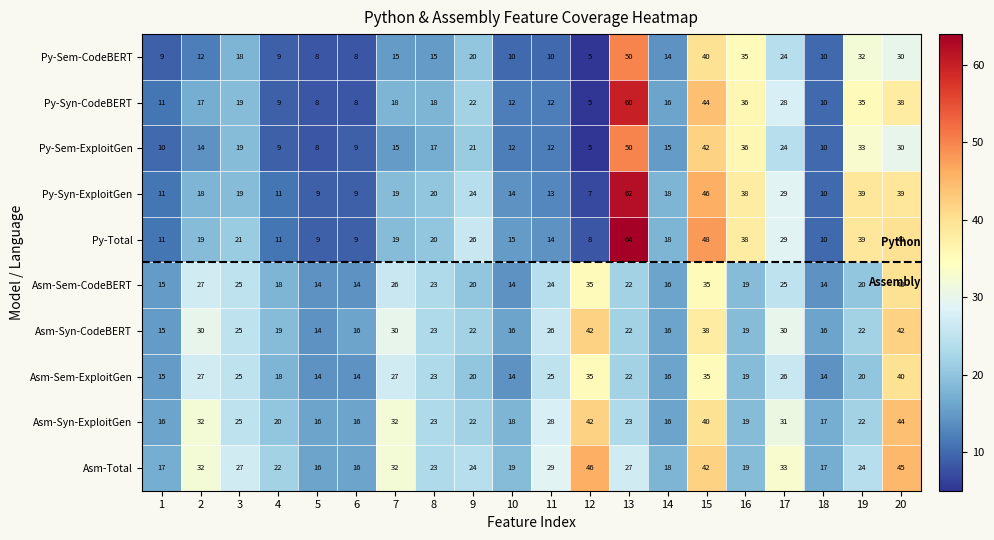

What is the difference between the highest and lowest values at 11?

19